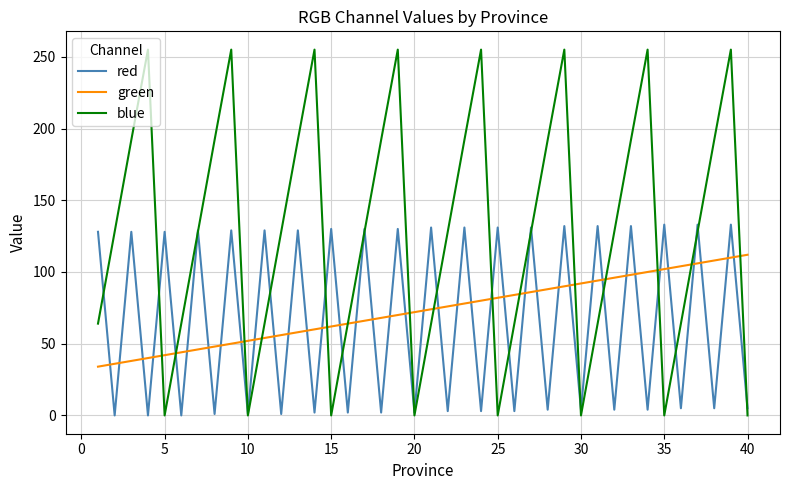

Rank the series by their maximum value, from highest to lowest.

blue, red, green